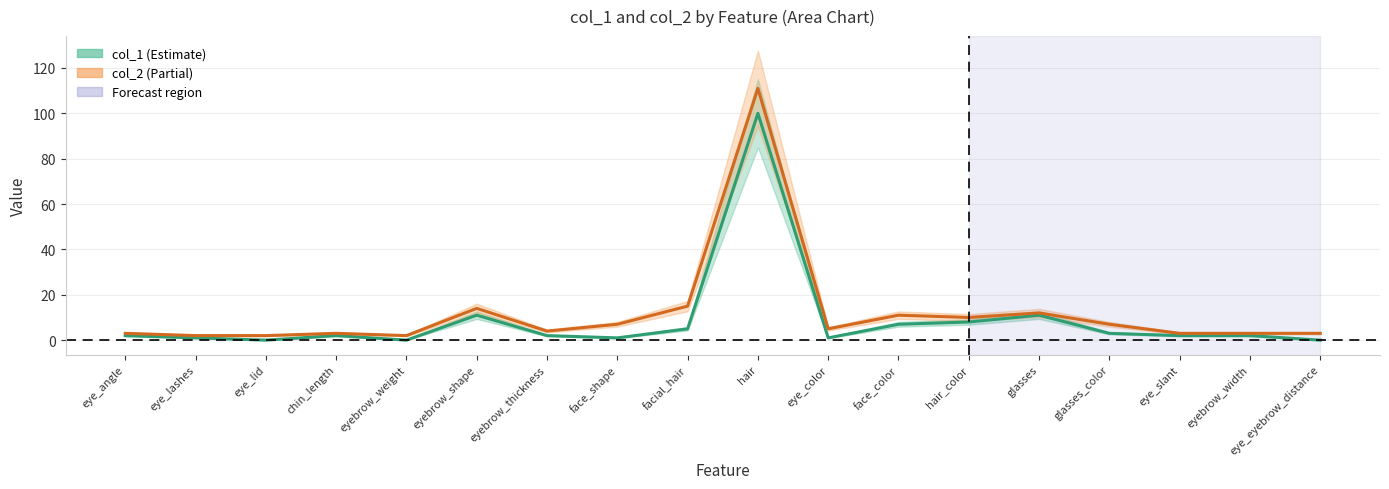

What is the total value across all series at face_color?

18